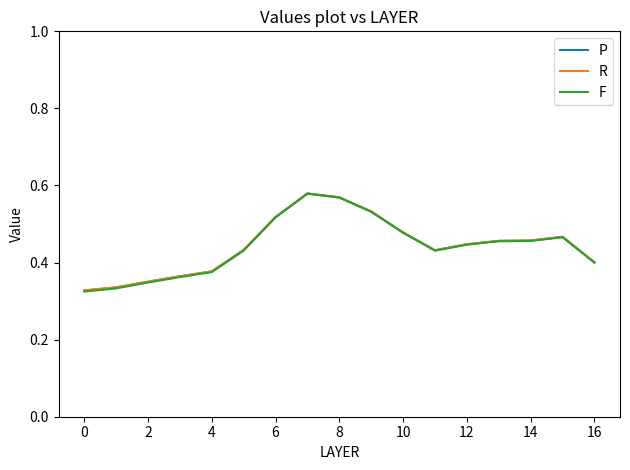

In P, how many points are lower than both neighbors (excluding endpoints)?

1